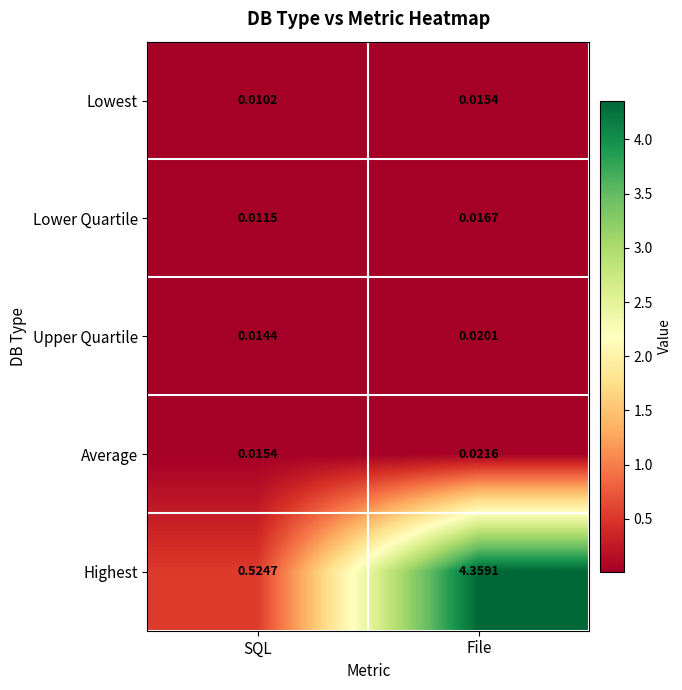

Which series has the largest range (max minus min)?

Highest